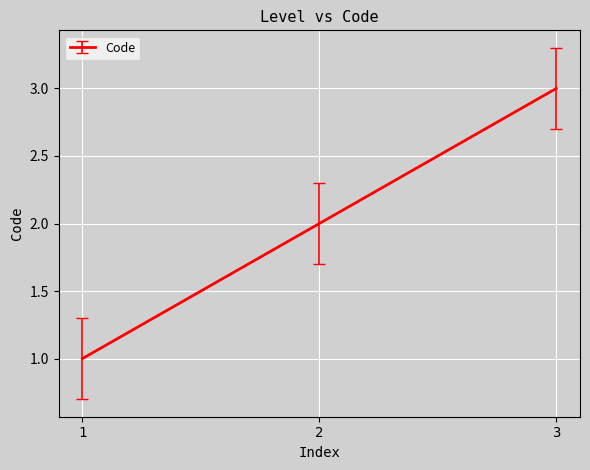

Count the number of categories in the chart.

3